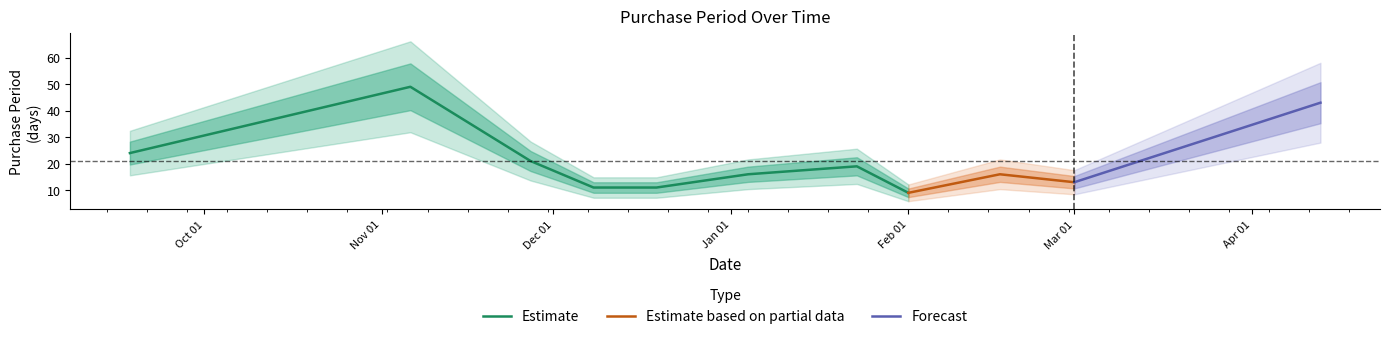

What is the ratio of the value at 2015-11-27 to the value at 2016-01-23?

1.1